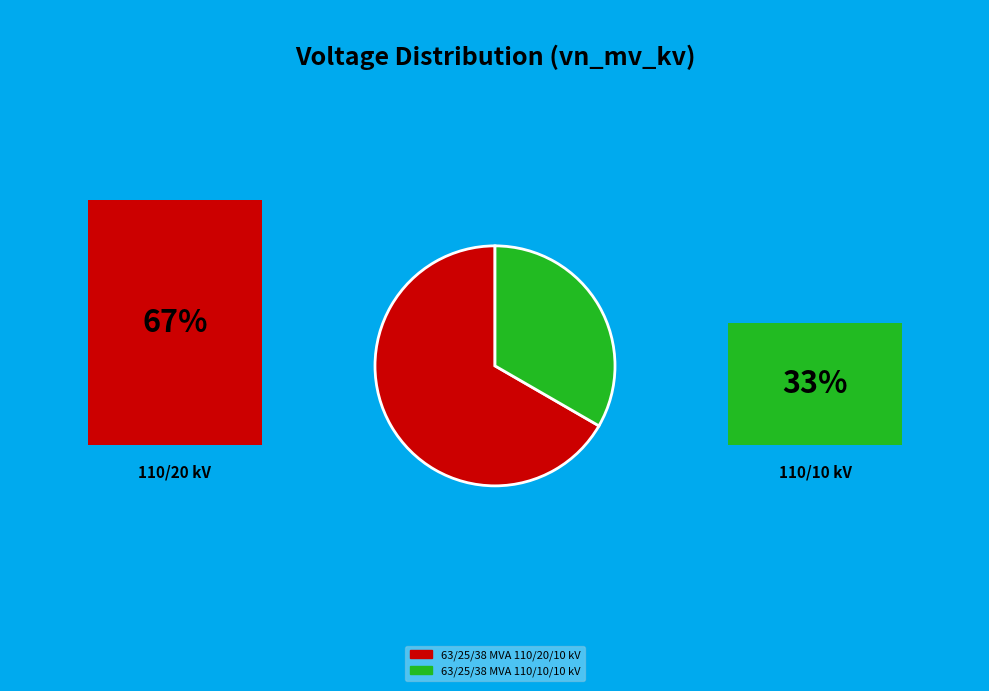

Does any single category account for the majority?

Yes